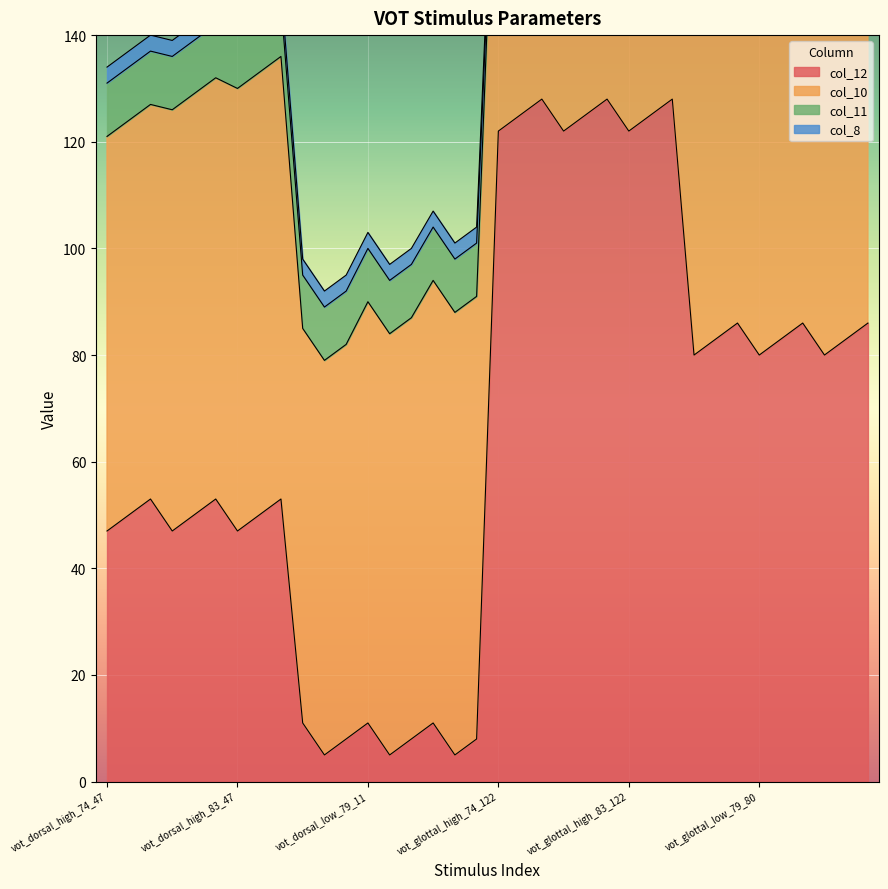

Rank the series at vot_glottal_high_74_128 from lowest to highest value.

col_11, col_8, col_10, col_12